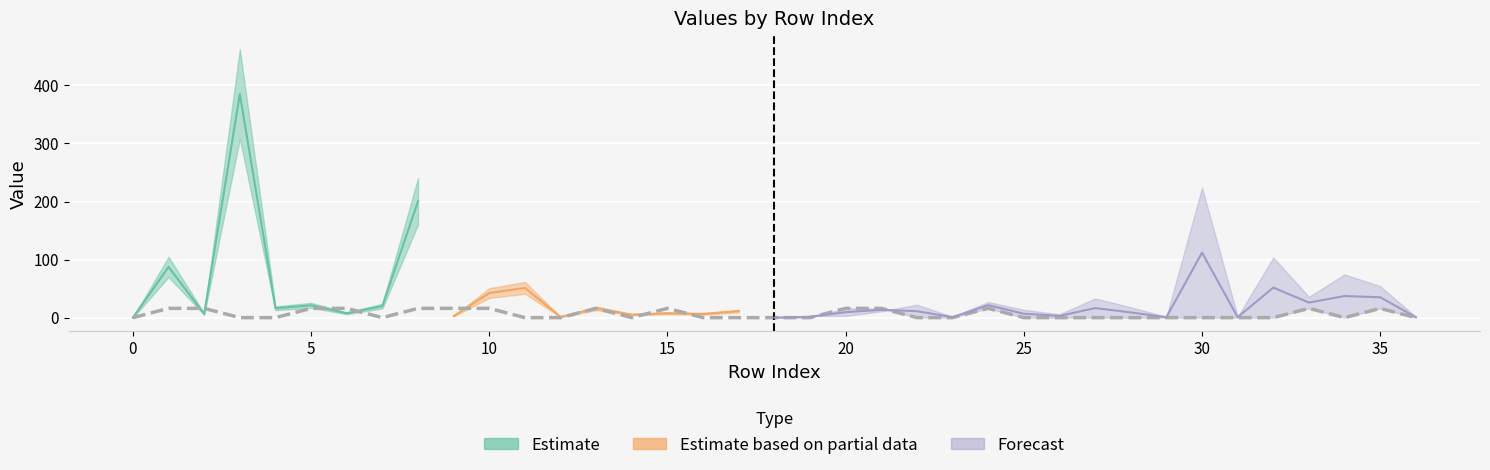

What is the total value across all series at 6?

22.0